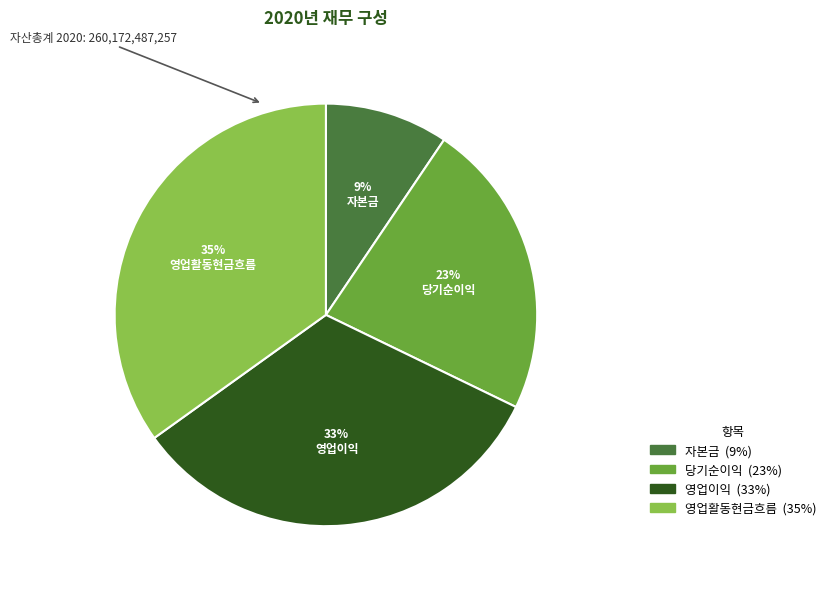

Does 당기순이익 represent more than half of the total?

No